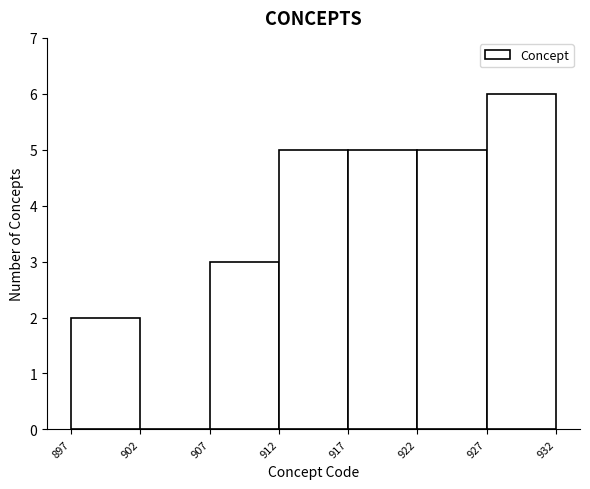

What is the height of the bar covering 907 to 912 on the x-axis? The values are not printed on the chart, so give them approximately, as read against the axis.

3